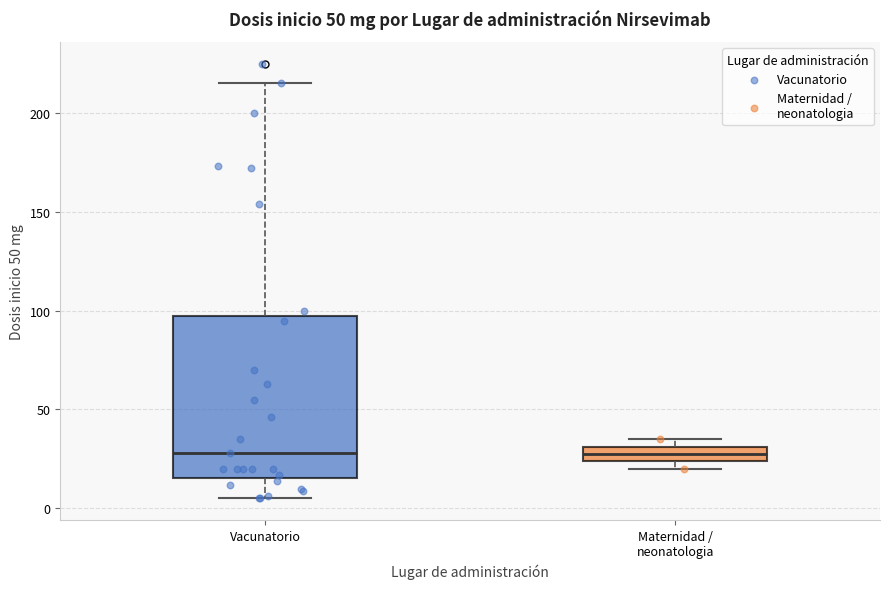

Reading left to right, transcribe this box plot: for each box, give where its median line is, the range the box spans, and where its two whiskers end, as read against the y-axis. The values are not printed on the chart, so give them approximately, as read against the axis.

Vacunatorio: median 30, box 15 to 100, whiskers 5 to 215
Maternidad / neonatologia: median 30 (inside the box), box 25 to 30, whiskers 20 to 35